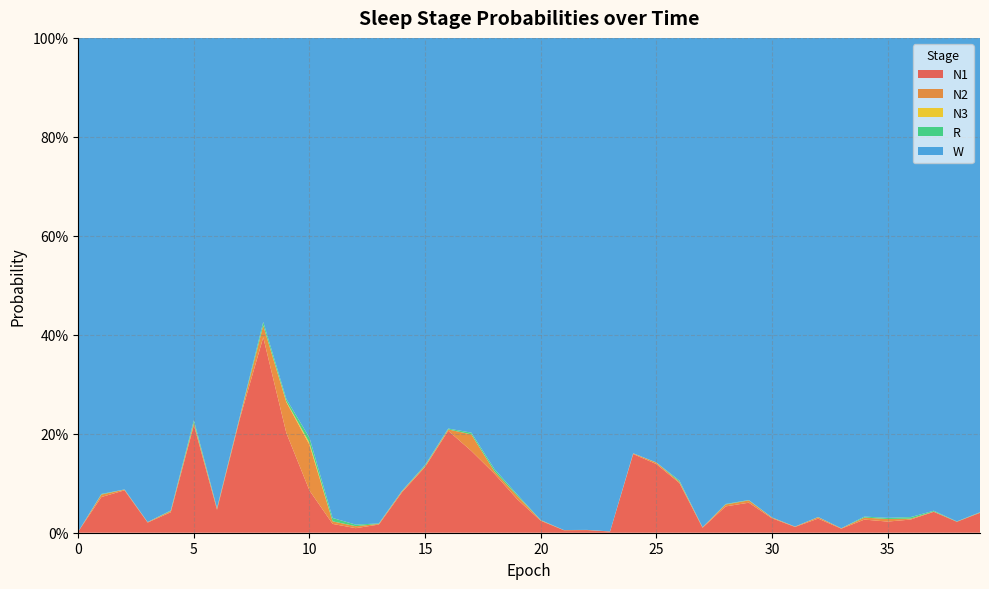

Reading left to right, extract all data points from this chart.

N1: 0=0.0	1=0.1	2=0.1	3=0.0	4=0.0	5=0.2	6=0.0	7=0.2	8=0.4	9=0.2	10=0.1	11=0.0	12=0.0	13=0.0	14=0.1	15=0.1	16=0.2	17=0.2	18=0.1	19=0.1	20=0.0	21=0.0	22=0.0	23=0.0	24=0.2	25=0.1	26=0.1	27=0.0	28=0.1	29=0.1	30=0.0	31=0.0	32=0.0	33=0.0	34=0.0	35=0.0	36=0.0	37=0.0	38=0.0	39=0.0
N2: 0=0.0	1=0.0	2=0.0	3=0.0	4=0.0	5=0.0	6=0.0	7=0.0	8=0.0	9=0.1	10=0.1	11=0.0	12=0.0	13=0.0	14=0.0	15=0.0	16=0.0	17=0.0	18=0.0	19=0.0	20=0.0	21=0.0	22=0.0	23=0.0	24=0.0	25=0.0	26=0.0	27=0.0	28=0.0	29=0.0	30=0.0	31=0.0	32=0.0	33=0.0	34=0.0	35=0.0	36=0.0	37=0.0	38=0.0	39=0.0
N3: 0=0.0	1=0.0	2=0.0	3=0.0	4=0.0	5=0.0	6=0.0	7=0.0	8=0.0	9=0.0	10=0.0	11=0.0	12=0.0	13=0.0	14=0.0	15=0.0	16=0.0	17=0.0	18=0.0	19=0.0	20=0.0	21=0.0	22=0.0	23=0.0	24=0.0	25=0.0	26=0.0	27=0.0	28=0.0	29=0.0	30=0.0	31=0.0	32=0.0	33=0.0	34=0.0	35=0.0	36=0.0	37=0.0	38=0.0	39=0.0
R: 0=0.0	1=0.0	2=0.0	3=0.0	4=0.0	5=0.0	6=0.0	7=0.0	8=0.0	9=0.0	10=0.0	11=0.0	12=0.0	13=0.0	14=0.0	15=0.0	16=0.0	17=0.0	18=0.0	19=0.0	20=0.0	21=0.0	22=0.0	23=0.0	24=0.0	25=0.0	26=0.0	27=0.0	28=0.0	29=0.0	30=0.0	31=0.0	32=0.0	33=0.0	34=0.0	35=0.0	36=0.0	37=0.0	38=0.0	39=0.0
W: 0=1.0	1=0.9	2=0.9	3=1.0	4=1.0	5=0.8	6=1.0	7=0.8	8=0.6	9=0.7	10=0.8	11=1.0	12=1.0	13=1.0	14=0.9	15=0.9	16=0.8	17=0.8	18=0.9	19=0.9	20=1.0	21=1.0	22=1.0	23=1.0	24=0.8	25=0.9	26=0.9	27=1.0	28=0.9	29=0.9	30=1.0	31=1.0	32=1.0	33=1.0	34=1.0	35=1.0	36=1.0	37=1.0	38=1.0	39=1.0